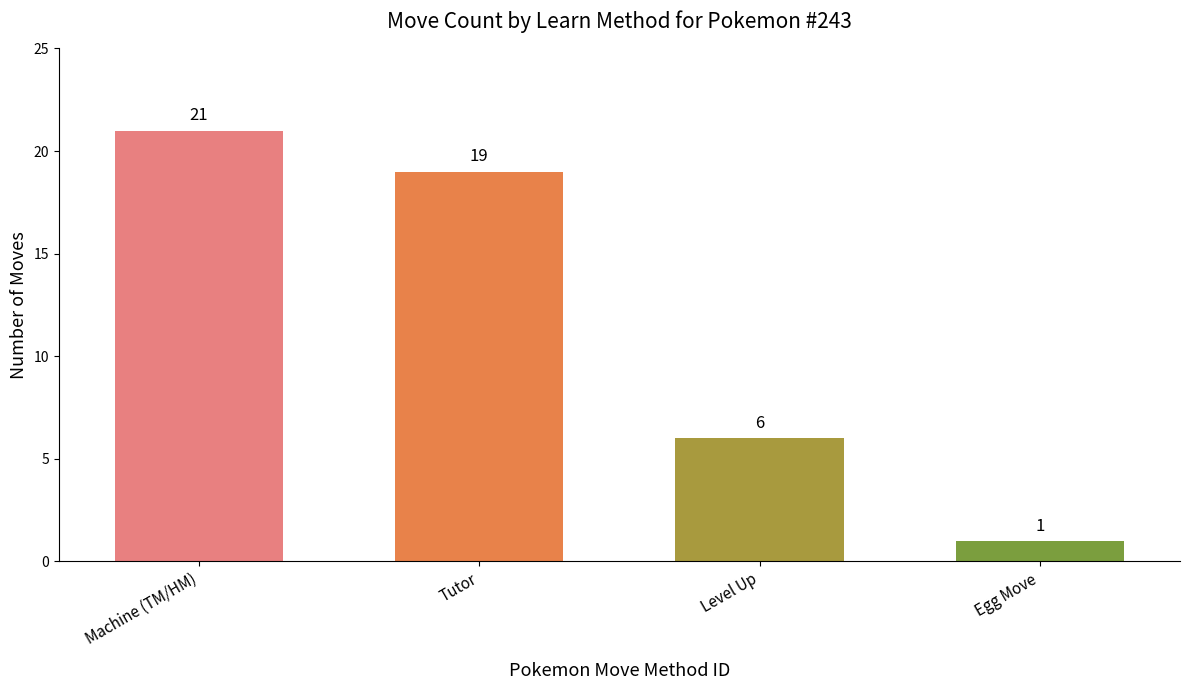

List the labels in order of value, smallest first.

Egg Move, Level Up, Tutor, Machine (TM/HM)